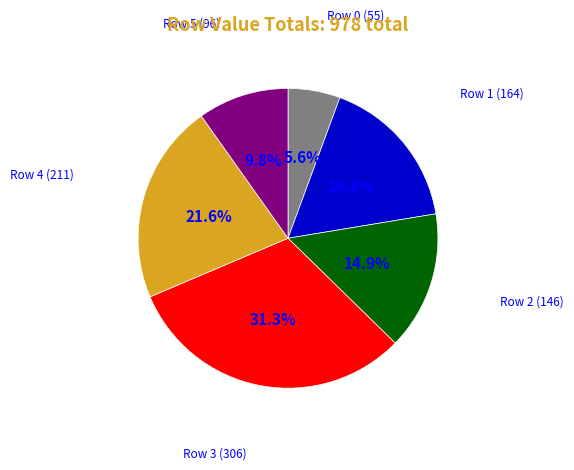

Does any single category account for the majority?

No